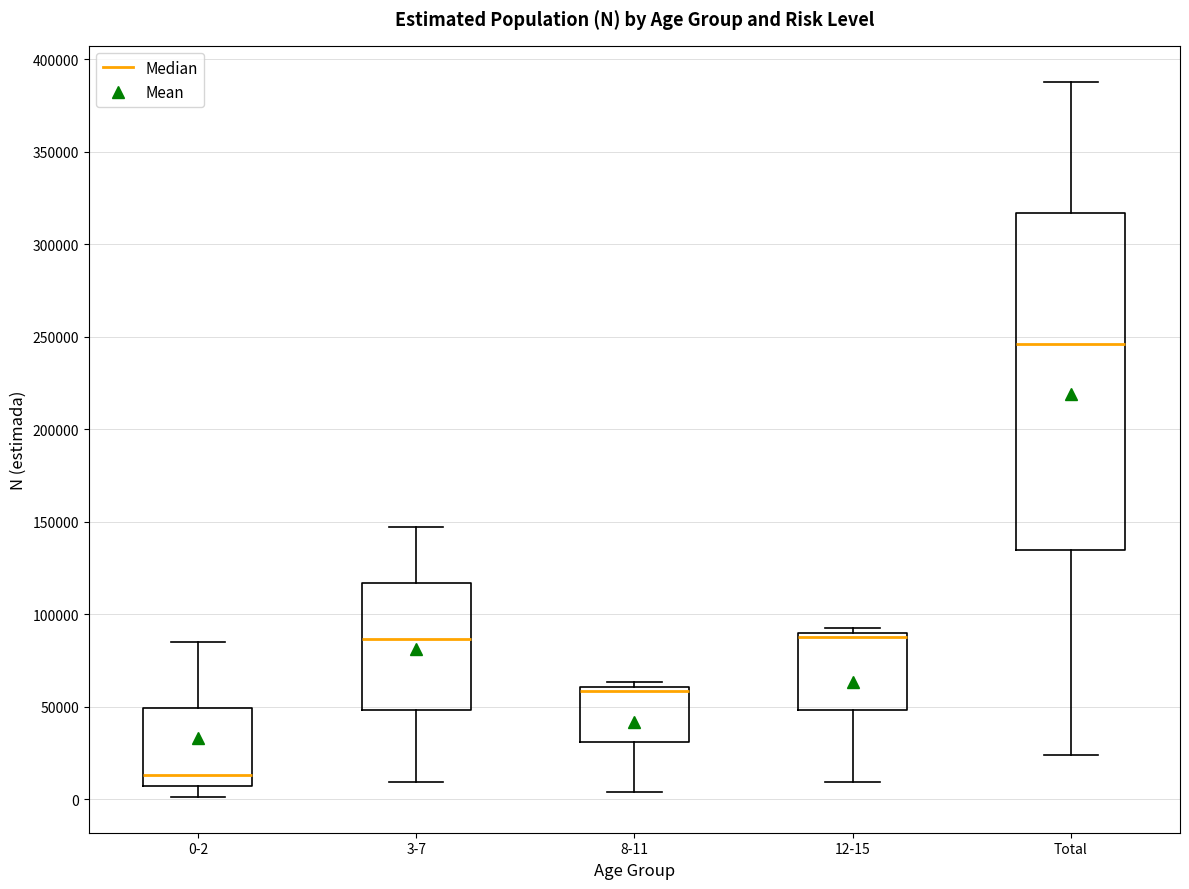

Which box has the highest median line?

Total